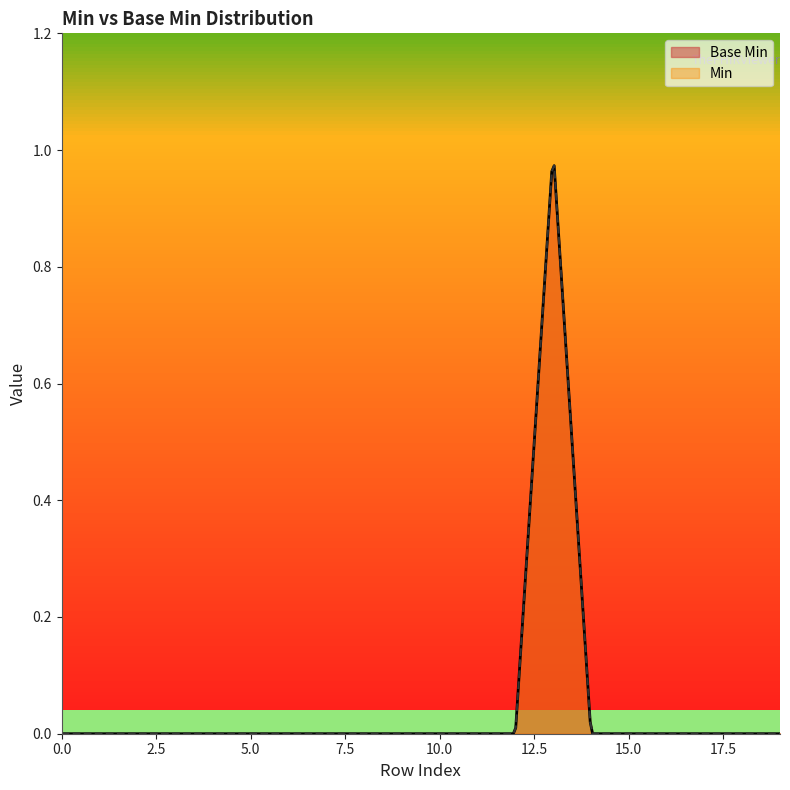

List the labels in order of value, smallest first.

0, 0, 0, 0, 0, 0, 0, 0, 0, 0, 0, 0, 0, 0, 0, 0, 0, 0, 0, 1